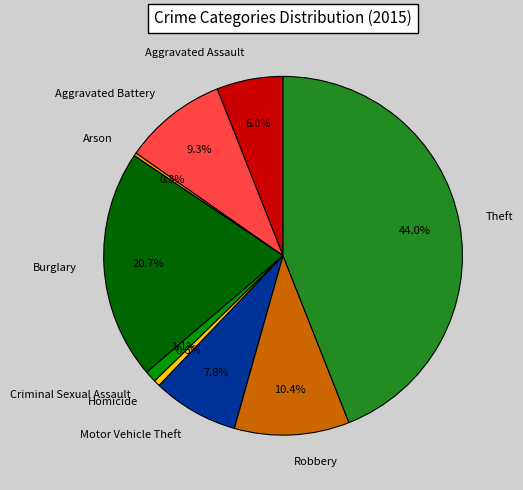

What is the ratio of the value at Aggravated Assault to the value at Theft?

0.1